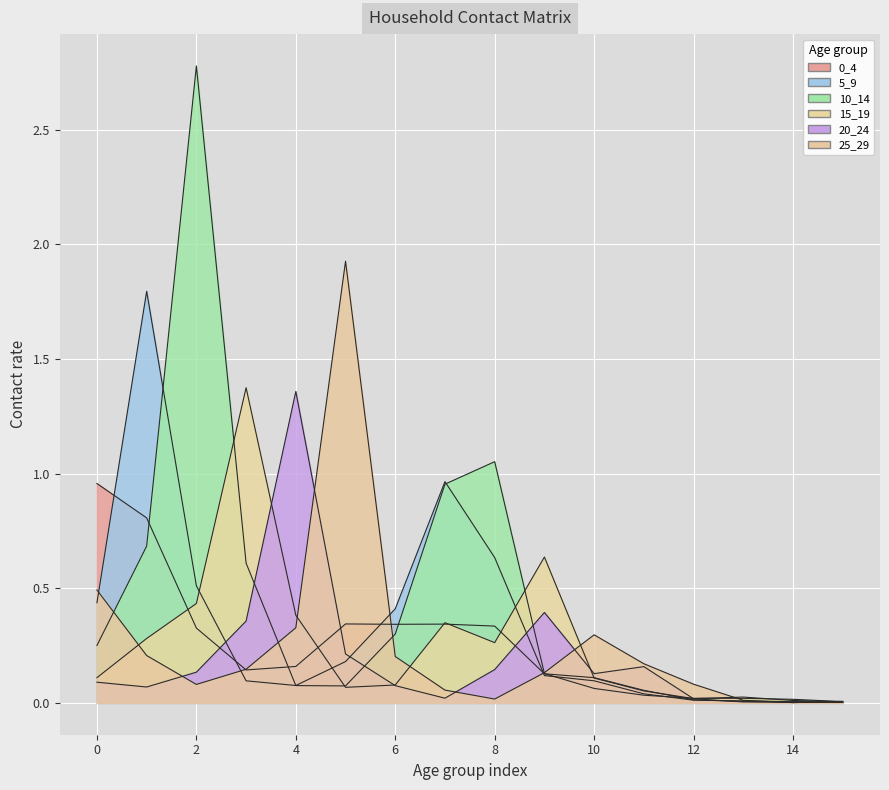

Which category has the lowest value in the 20_24 series?

15